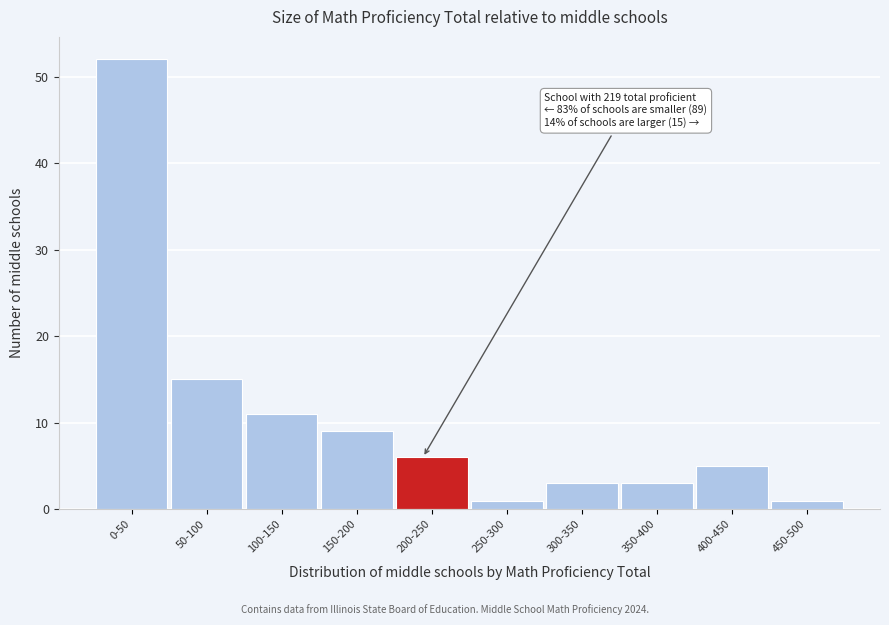

Reading right to left, list all the values displayed in this chart.

1	5	3	3	1	6	9	11	15	52